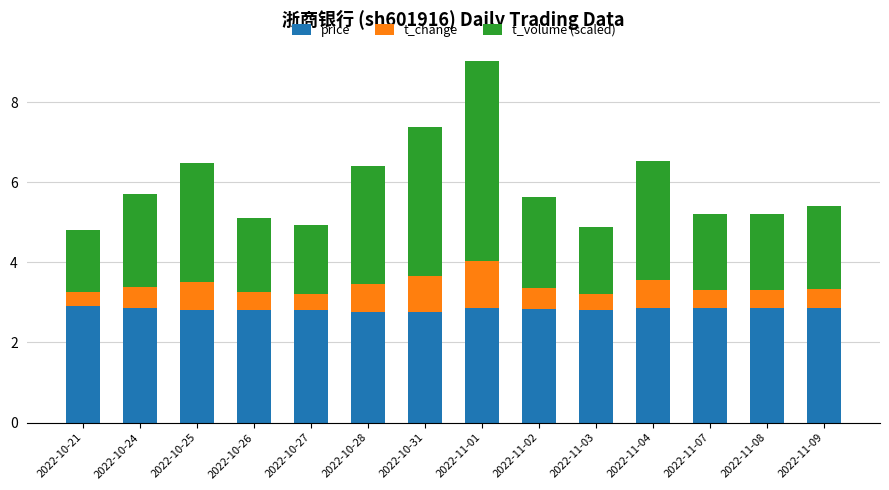

What value does the price series have at 2022-11-02?

2.8